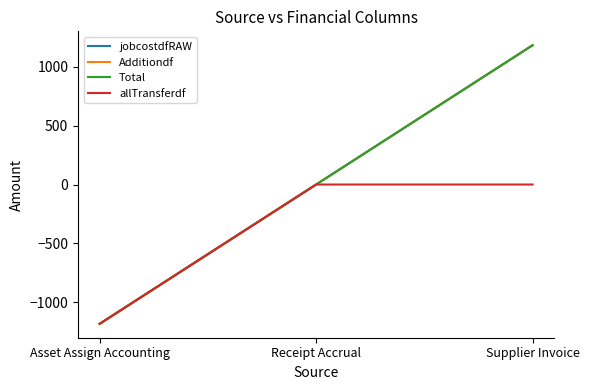

What is the label of the 2nd point from the left?

Receipt Accrual